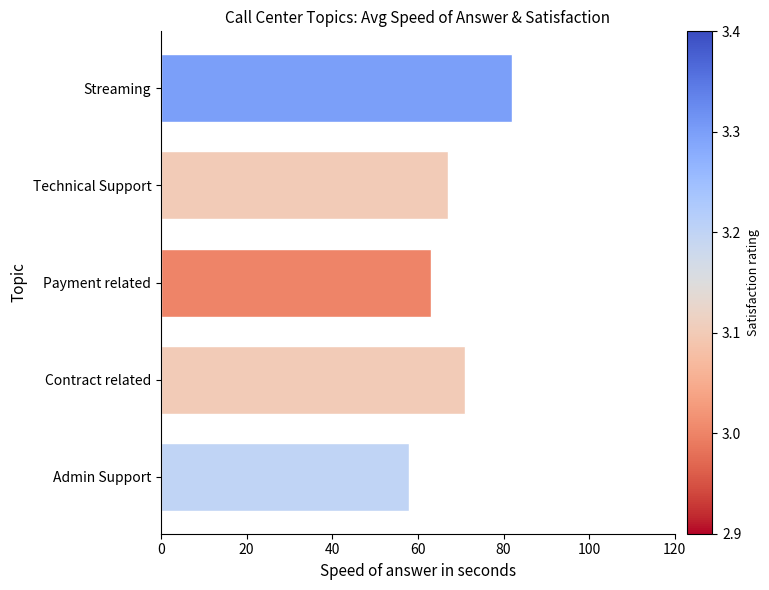

List the labels in order of value, largest first.

Streaming, Contract related, Technical Support, Payment related, Admin Support